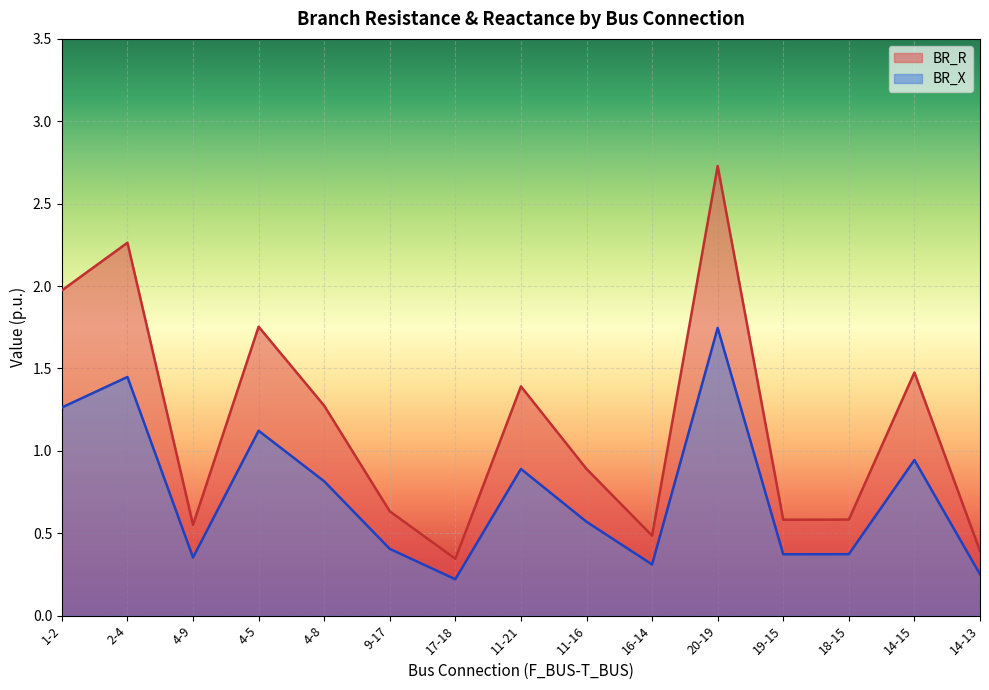

The value of BR_R at 20-19 is 2.7. True or false?

True